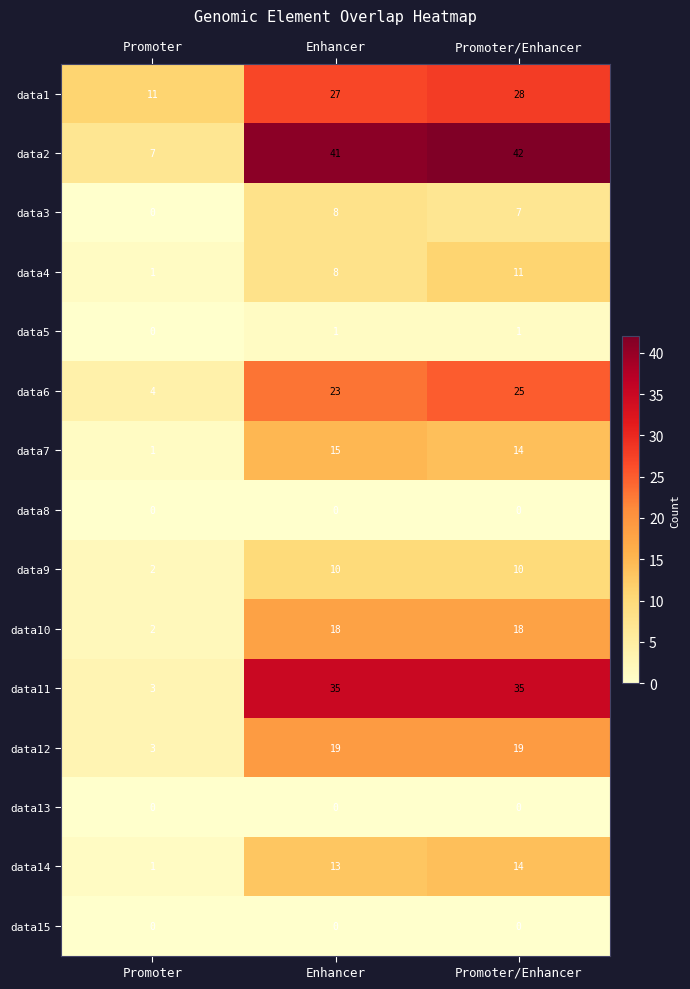

Which series has the largest range (max minus min)?

data2